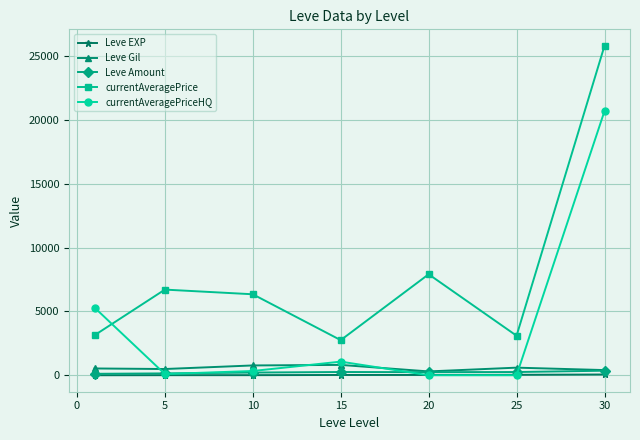

Which series has the largest total across all categories?

currentAveragePrice